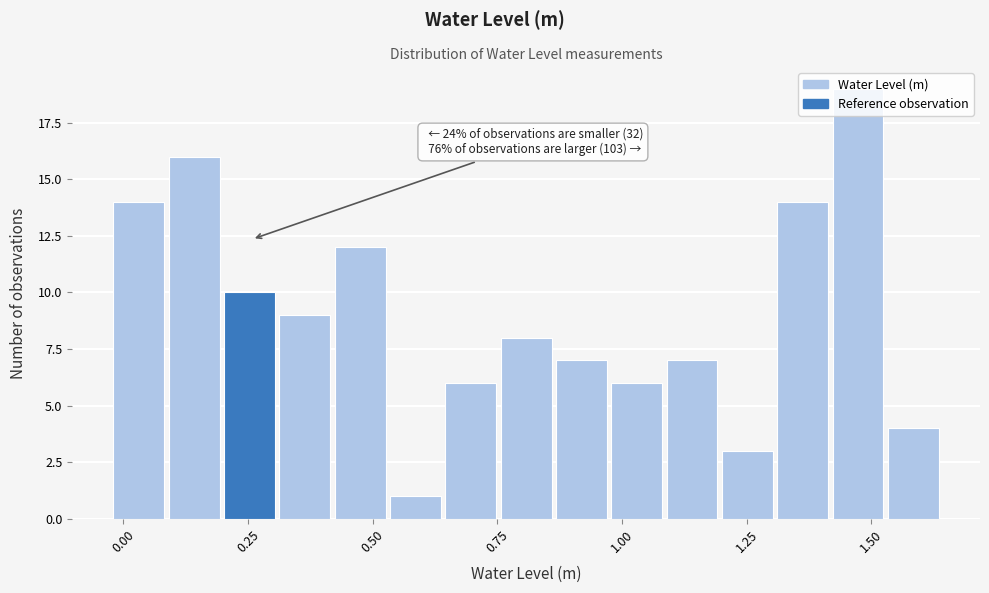

Read against the x-axis, roughly where is the centre of the tallest bar?

1.45